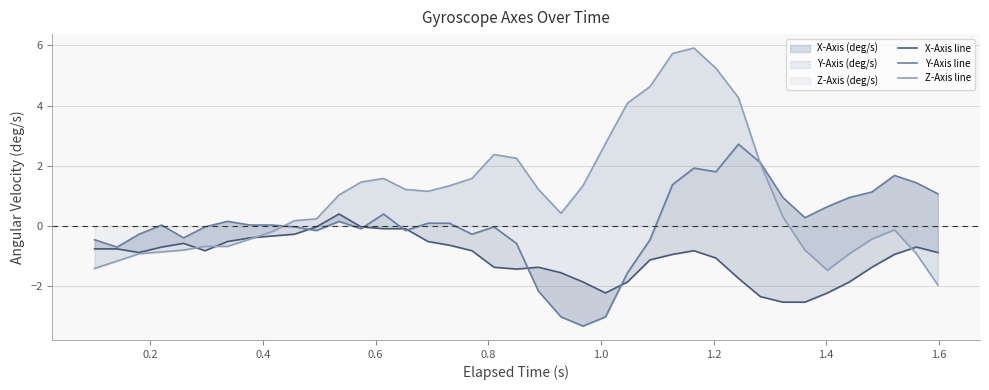

What are all the series names shown in the legend?

X-Axis line, Y-Axis line, Z-Axis line